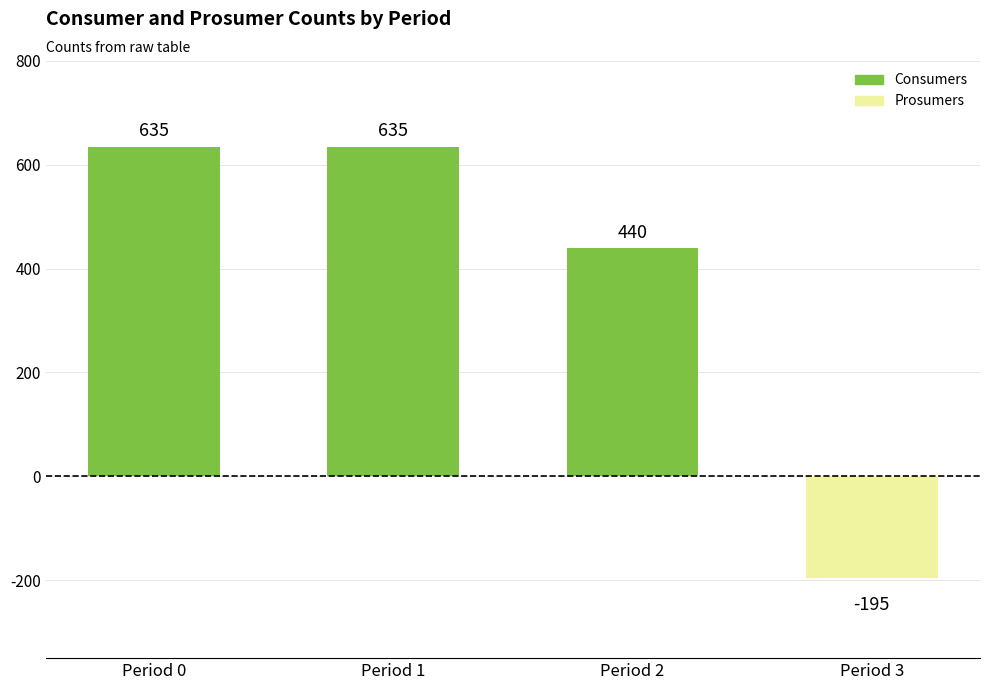

What is the difference between the second highest and minimum values?

830